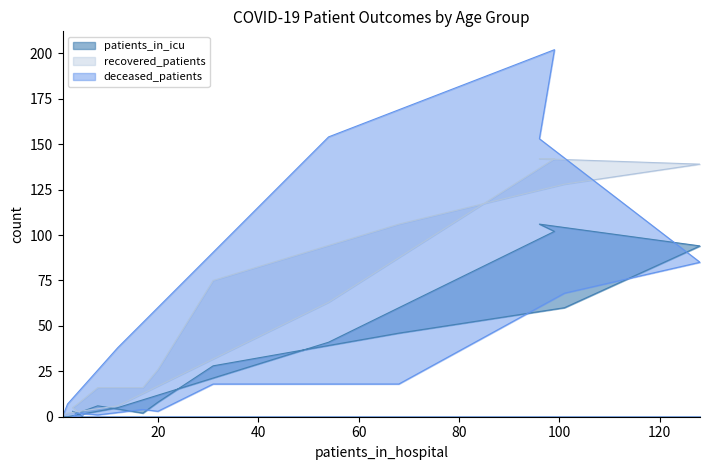

What is the difference between the maximum and minimum values in the patients_in_icu series?

106